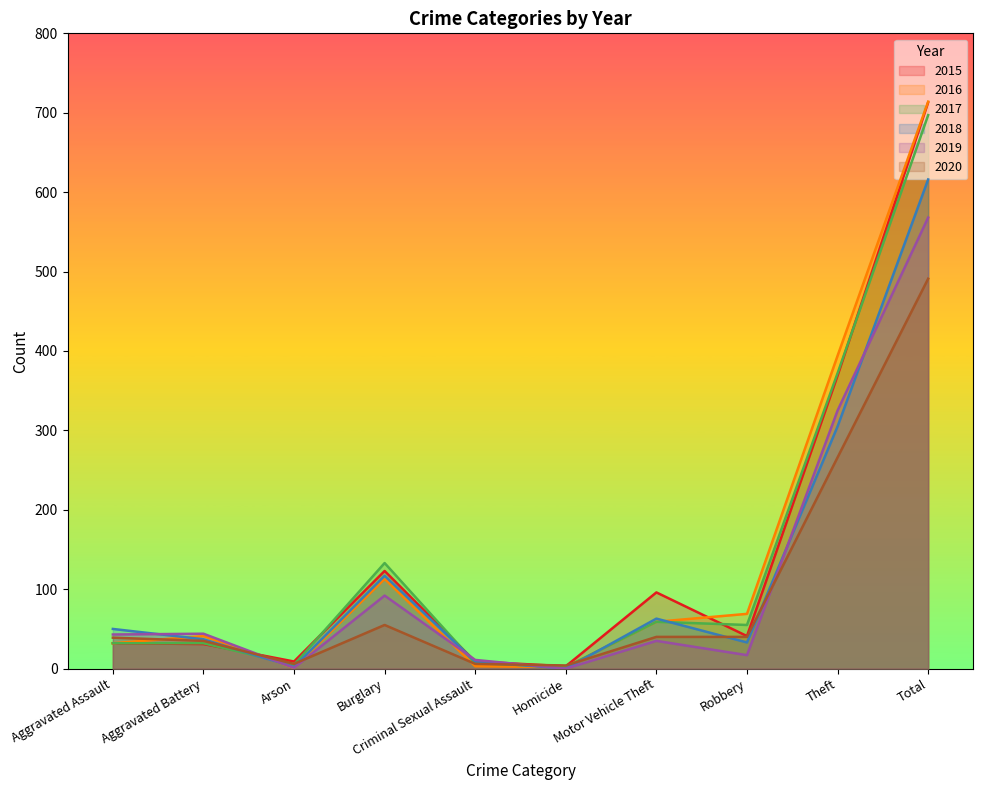

Is it true that 2019 equals 238 at Total?

False